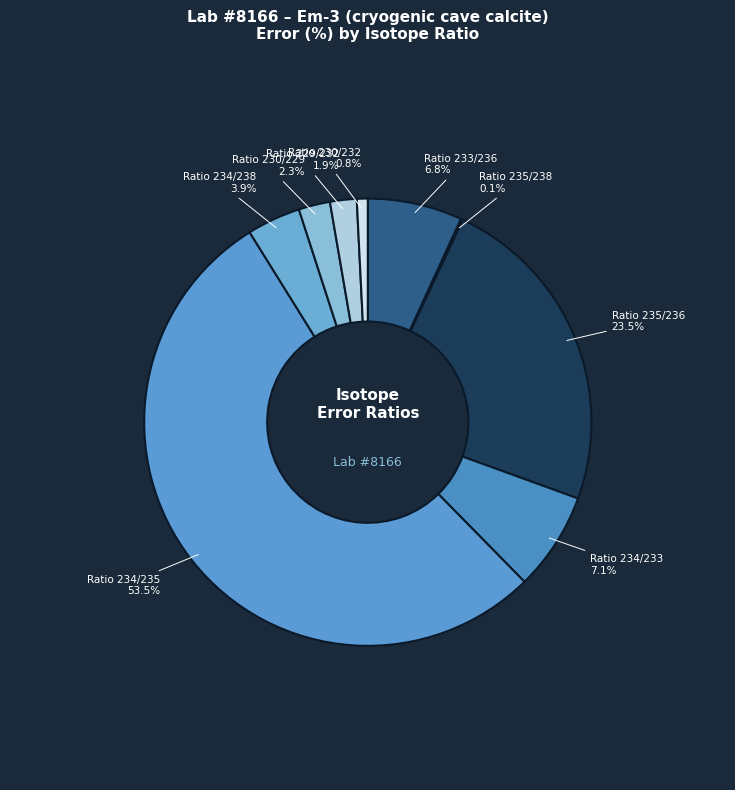

What percentage is the Ratio 234/233 slice, to the nearest percent?

7%